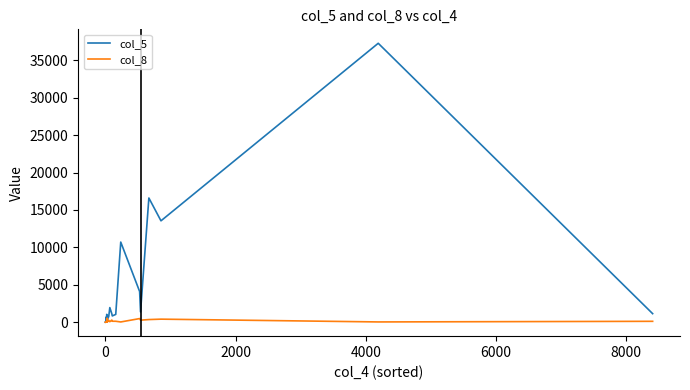

List the series in order of their peak value, highest first.

col_5, col_8